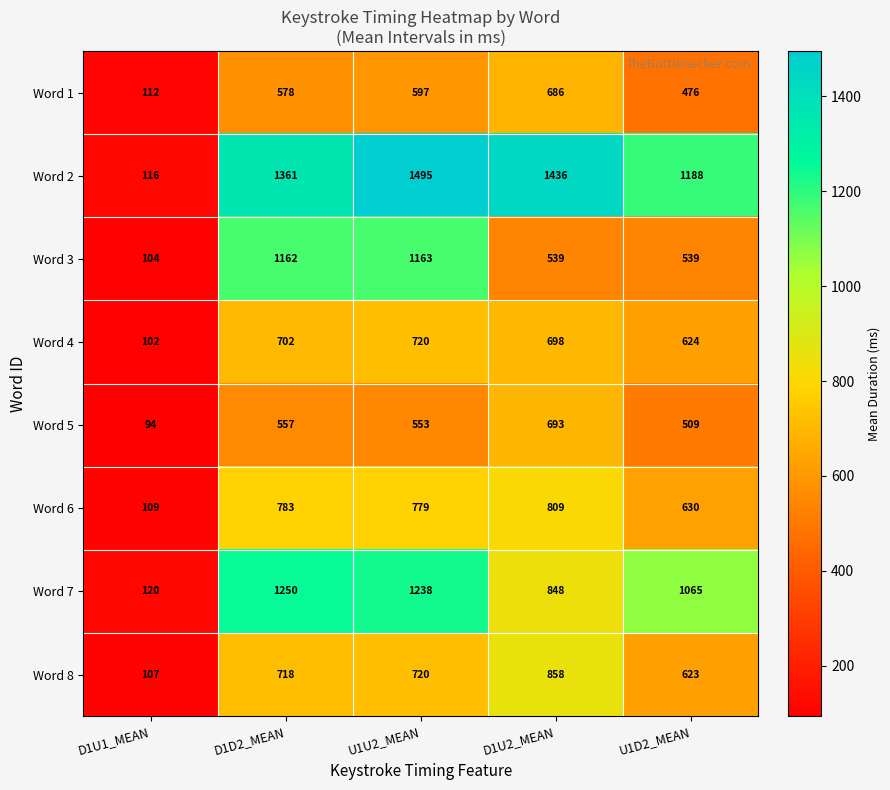

What is the spread (max minus min) of values at D1D2_MEAN?

804